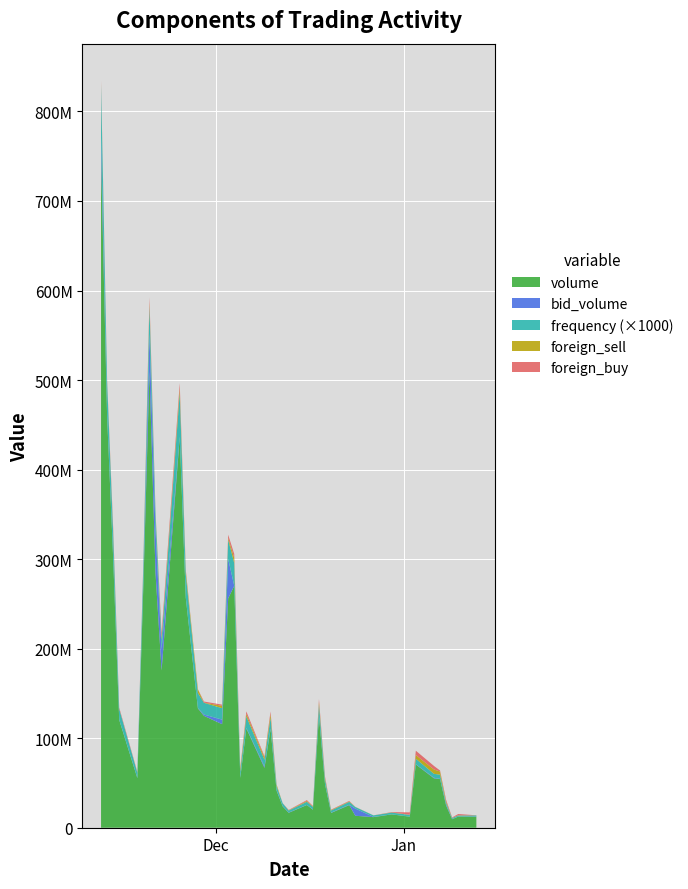

Reading left to right, what are all the values shown in this chart?

foreign_buy: 2024-11-12=2987300	2024-11-13=1544200	2024-11-14=3692300	2024-11-15=1313200	2024-11-18=608400	2024-11-19=2302000	2024-11-20=6004100	2024-11-21=1537400	2024-11-22=5529700	2024-11-25=5861900	2024-11-26=1374300	2024-11-28=209600	2024-11-29=1201800	2024-12-02=1290000	2024-12-03=3719100	2024-12-04=4293600	2024-12-05=1305200	2024-12-06=2911000	2024-12-09=1384000	2024-12-10=2867500	2024-12-11=61900	2024-12-12=52800	2024-12-13=378900	2024-12-16=964500	2024-12-17=598900	2024-12-18=3225400	2024-12-19=1401000	2024-12-20=445700	2024-12-23=602800	2024-12-24=102900	2024-12-27=33100	2024-12-30=366200	2025-01-02=2627200	2025-01-03=4832900	2025-01-06=3977100	2025-01-07=1105000	2025-01-08=1804300	2025-01-09=466000	2025-01-10=1484600	2025-01-13=31100
foreign_sell: 2024-11-12=1486700	2024-11-13=988500	2024-11-14=2176100	2024-11-15=136300	2024-11-18=348300	2024-11-19=1433300	2024-11-20=3724600	2024-11-21=763500	2024-11-22=2119800	2024-11-25=5236300	2024-11-26=3460400	2024-11-28=4076200	2024-11-29=210800	2024-12-02=2655700	2024-12-03=1980400	2024-12-04=5872700	2024-12-05=2833500	2024-12-06=2705100	2024-12-09=2452700	2024-12-10=4005300	2024-12-11=1731200	2024-12-12=77600	2024-12-13=293700	2024-12-16=912900	2024-12-17=476300	2024-12-18=2774000	2024-12-19=1577900	2024-12-20=528400	2024-12-23=523800	2024-12-24=77900	2024-12-27=38400	2024-12-30=223800	2025-01-02=202000	2025-01-03=4120000	2025-01-06=4836300	2025-01-07=3547500	2025-01-08=1490000	2025-01-09=162300	2025-01-10=225600	2025-01-13=95800
bid_volume: 2024-11-12=21331000	2024-11-13=556100	2024-11-14=5000	2024-11-15=131700	2024-11-18=326500	2024-11-19=109500	2024-11-20=41824900	2024-11-21=47396700	2024-11-22=23396400	2024-11-25=311600	2024-11-26=40500	2024-11-28=304100	2024-11-29=1440100	2024-12-02=5098700	2024-12-03=44094300	2024-12-04=280600	2024-12-05=157000	2024-12-06=531600	2024-12-09=1602700	2024-12-10=403700	2024-12-11=424400	2024-12-12=287600	2024-12-13=287400	2024-12-16=124600	2024-12-17=225200	2024-12-18=700900	2024-12-19=133000	2024-12-20=295100	2024-12-23=402700	2024-12-24=8002300	2024-12-27=266600	2024-12-30=500	2025-01-02=5100	2025-01-03=212800	2025-01-06=662000	2025-01-07=258200	2025-01-08=1135300	2025-01-09=312500	2025-01-10=14700	2025-01-13=284400
frequency: 2024-11-12=58041	2024-11-13=38330	2024-11-14=27946	2024-11-15=12214	2024-11-18=5794	2024-11-19=22776	2024-11-20=30943	2024-11-21=18464	2024-11-22=10889	2024-11-25=48739	2024-11-26=26246	2024-11-28=16918	2024-11-29=13123	2024-12-02=12771	2024-12-03=21314	2024-12-04=25254	2024-12-05=6687	2024-12-06=12880	2024-12-09=7437	2024-12-10=12368	2024-12-11=4695	2024-12-12=3195	2024-12-13=2223	2024-12-16=3468	2024-12-17=2919	2024-12-18=12119	2024-12-19=5477	2024-12-20=2415	2024-12-23=3175	2024-12-24=1806	2024-12-27=1678	2024-12-30=1964	2025-01-02=1967	2025-01-03=6191	2025-01-06=4361	2025-01-07=4721	2025-01-08=1959	2025-01-09=1055	2025-01-10=1145	2025-01-13=1160
volume: 2024-11-12=750166000	2024-11-13=459526300	2024-11-14=301582300	2024-11-15=120469400	2024-11-18=55339300	2024-11-19=272901900	2024-11-20=509770100	2024-11-21=284495300	2024-11-22=175619200	2024-11-25=436377600	2024-11-26=256847400	2024-11-28=133247600	2024-11-29=124969800	2024-12-02=115637700	2024-12-03=256139700	2024-12-04=270071800	2024-12-05=55659300	2024-12-06=110927600	2024-12-09=66866600	2024-12-10=110216000	2024-12-11=41329600	2024-12-12=23868200	2024-12-13=16674800	2024-12-16=25377600	2024-12-17=20138800	2024-12-18=124761600	2024-12-19=48490900	2024-12-20=16494000	2024-12-23=25284000	2024-12-24=13366700	2024-12-27=11827900	2024-12-30=14916800	2025-01-02=12350500	2025-01-03=70663700	2025-01-06=55152600	2025-01-07=54273400	2025-01-08=24814300	2025-01-09=9510300	2025-01-10=12456100	2025-01-13=12296000